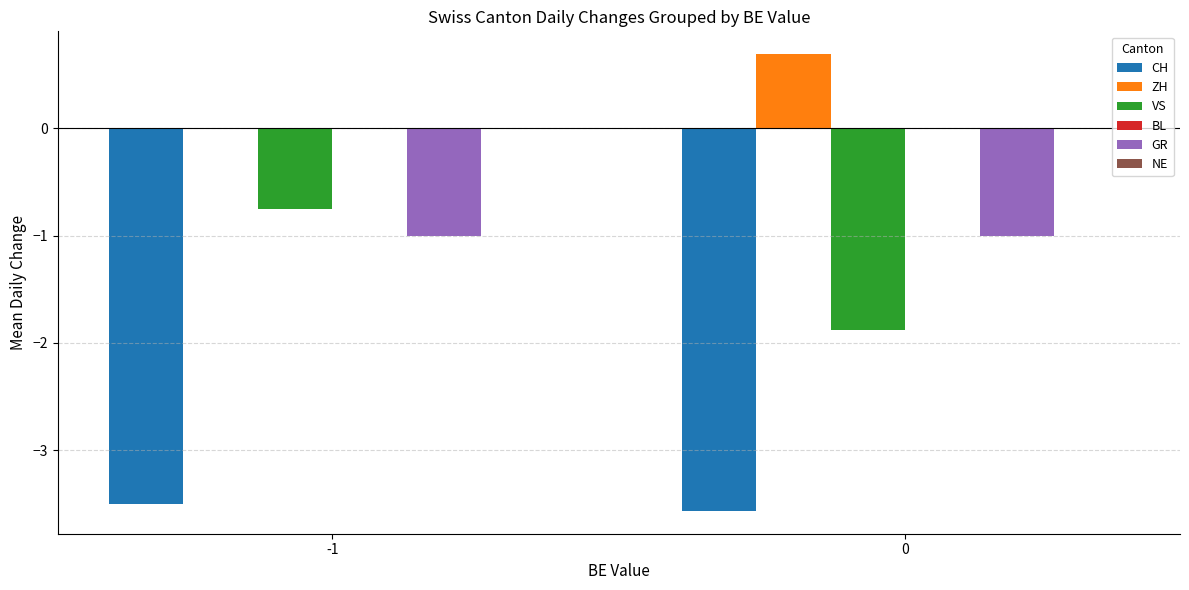

The value of ZH at 0 is 0.3. True or false?

False